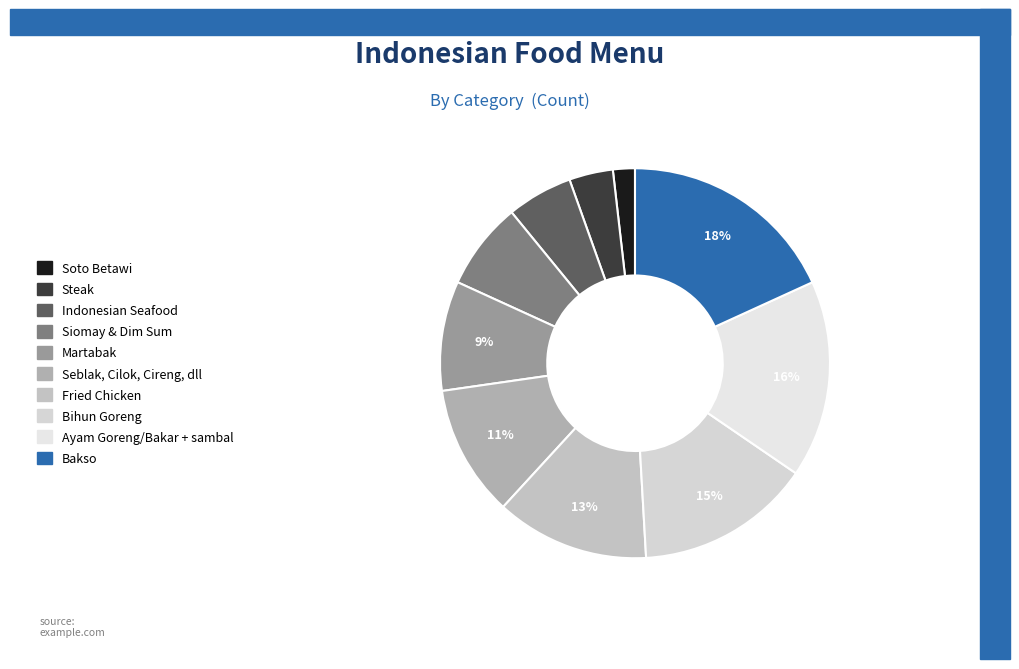

To the nearest percent, what is the average slice percentage?

10%